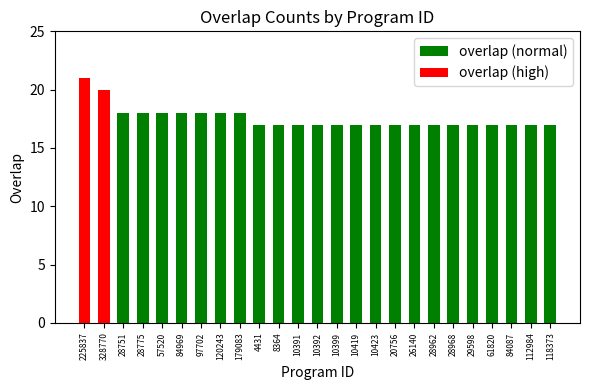

Is the value of overlap (normal) at 10391 greater than the value of overlap (high) at 29598?

Yes